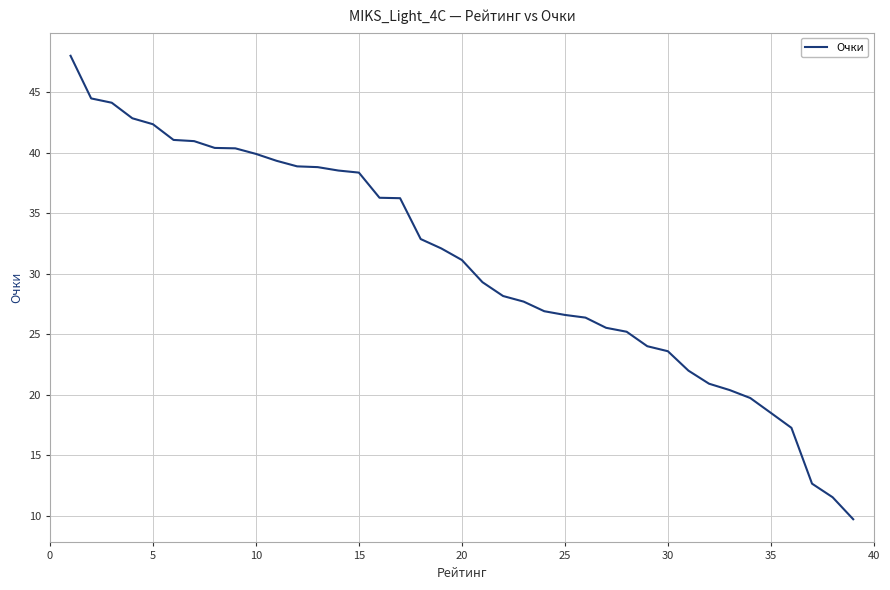

What is the minimum value shown in the chart?

9.7